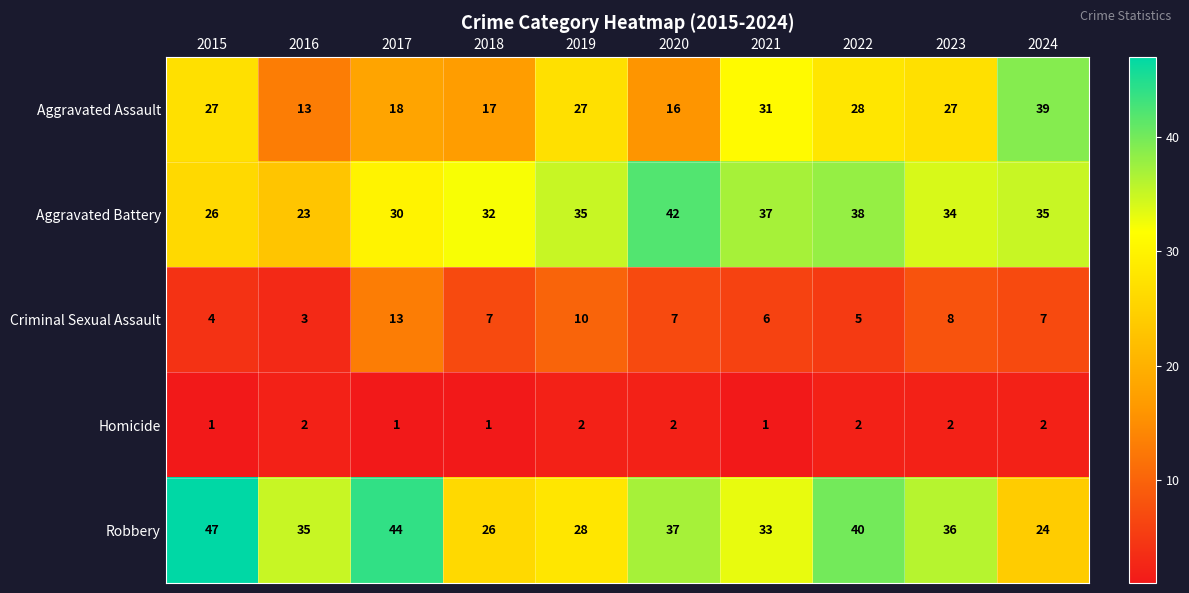

Which series has the largest range (max minus min)?

Aggravated Assault